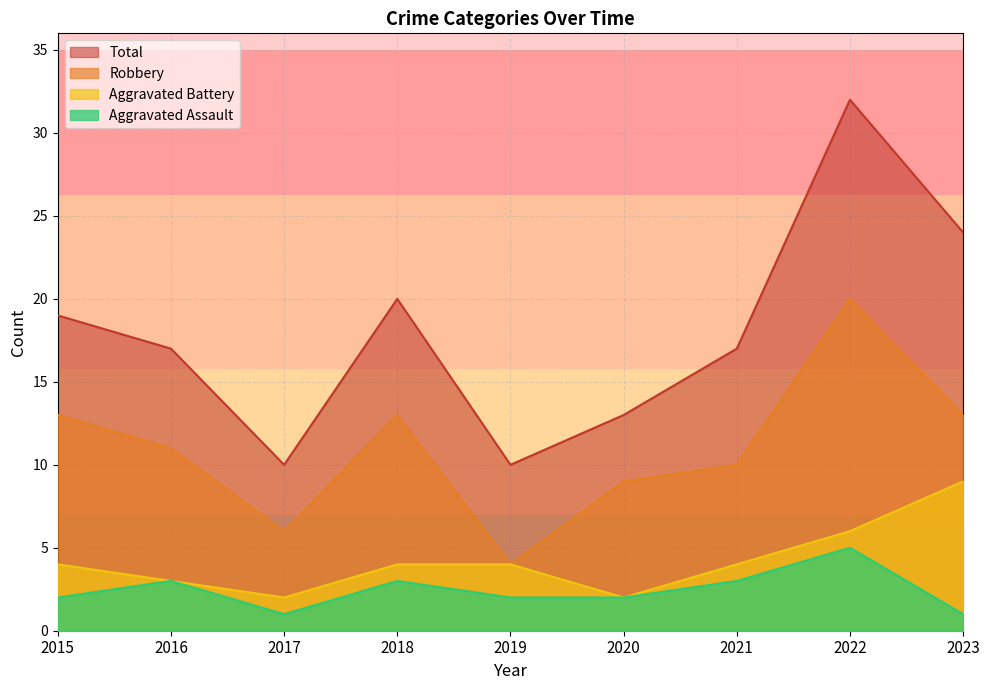

Rank the series by their maximum value, from highest to lowest.

Total, Robbery, Aggravated Battery, Aggravated Assault